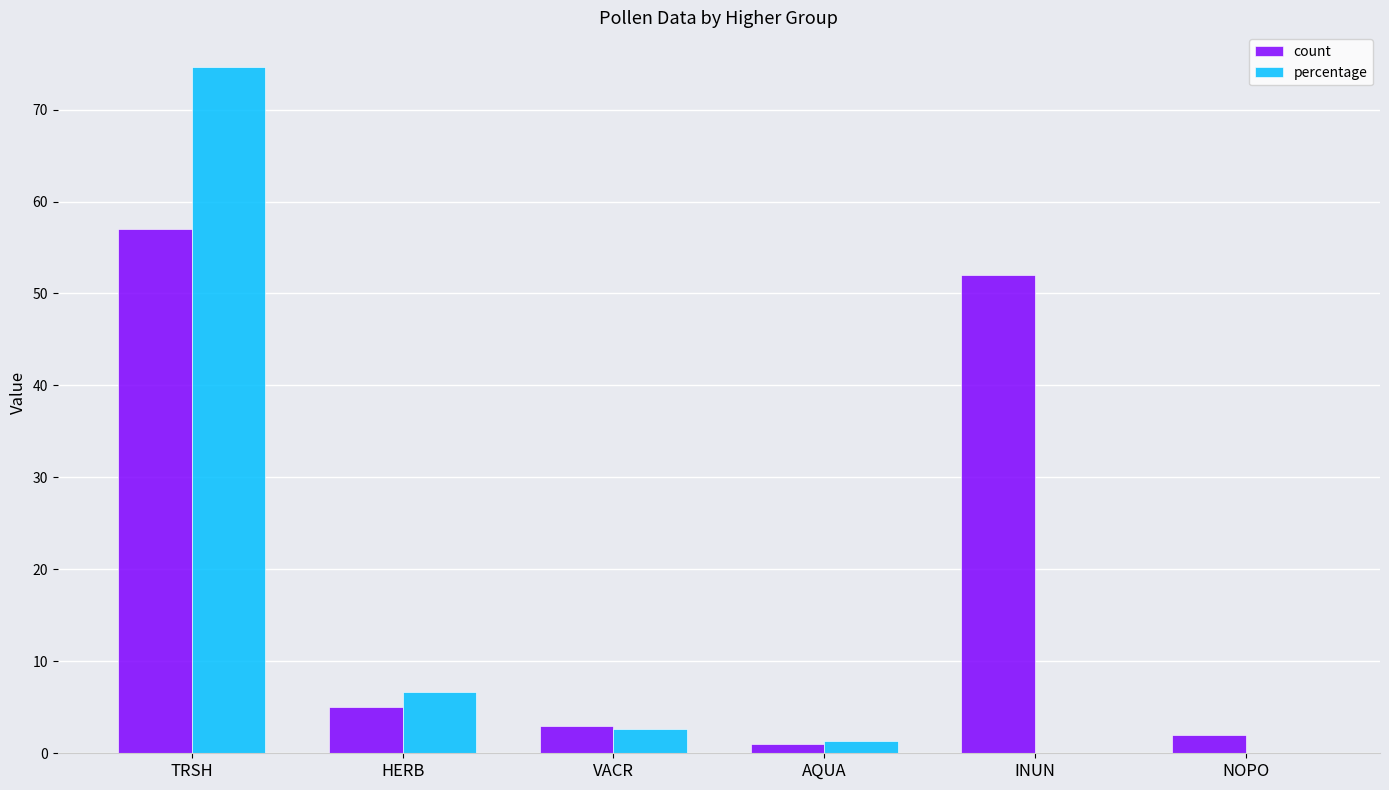

True or false: count has a value of 2.0 at NOPO.

True